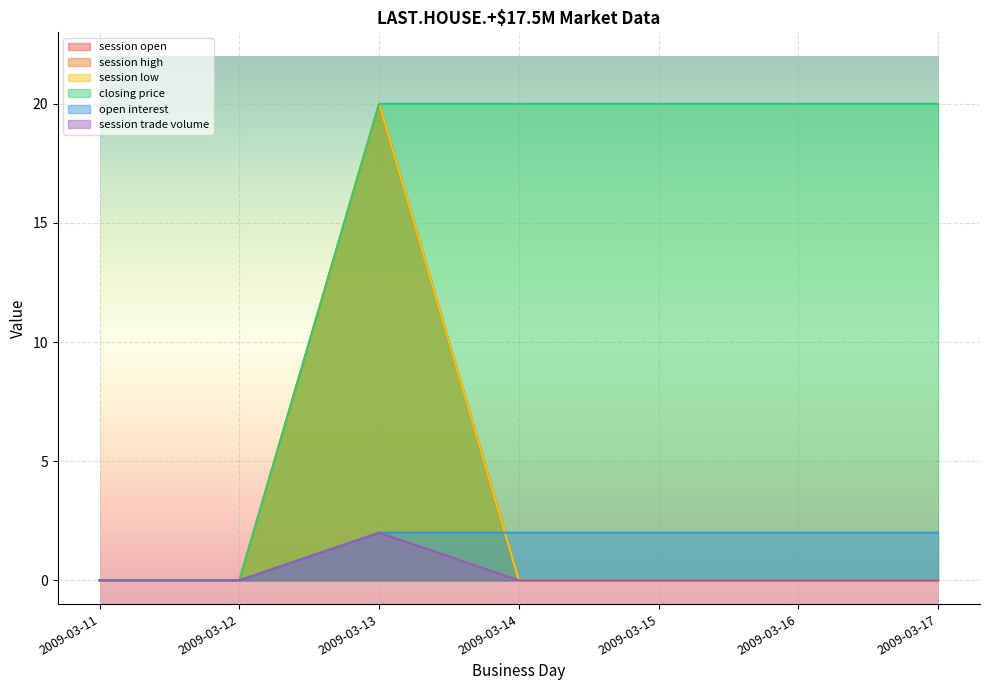

Reading left to right, what are all the values shown in this chart?

session open: 2009-03-11=0	2009-03-12=0	2009-03-13=20	2009-03-14=0	2009-03-15=0	2009-03-16=0	2009-03-17=0
session high: 2009-03-11=0	2009-03-12=0	2009-03-13=20	2009-03-14=0	2009-03-15=0	2009-03-16=0	2009-03-17=0
session low: 2009-03-11=0	2009-03-12=0	2009-03-13=20	2009-03-14=0	2009-03-15=0	2009-03-16=0	2009-03-17=0
closing price: 2009-03-11=0	2009-03-12=0	2009-03-13=20	2009-03-14=20	2009-03-15=20	2009-03-16=20	2009-03-17=20
open interest: 2009-03-11=0	2009-03-12=0	2009-03-13=2	2009-03-14=2	2009-03-15=2	2009-03-16=2	2009-03-17=2
session trade volume: 2009-03-11=0	2009-03-12=0	2009-03-13=2	2009-03-14=0	2009-03-15=0	2009-03-16=0	2009-03-17=0